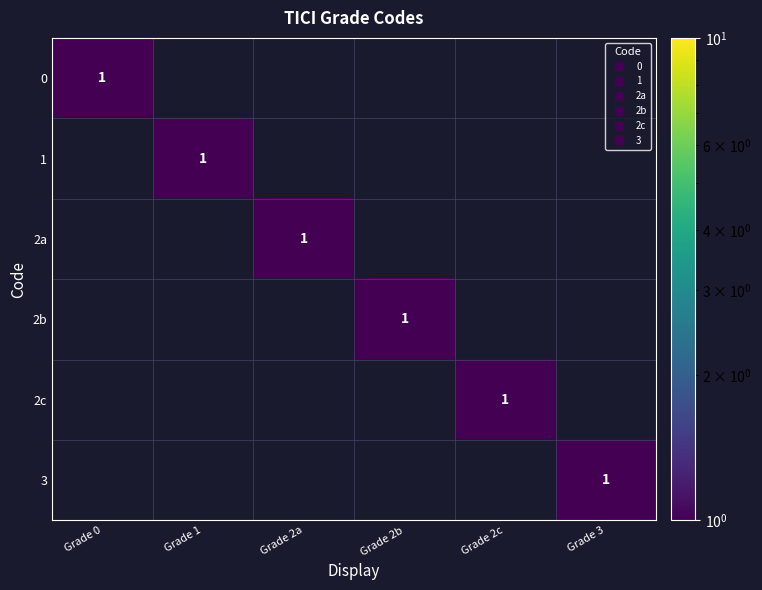

What is the maximum value for 0?

1